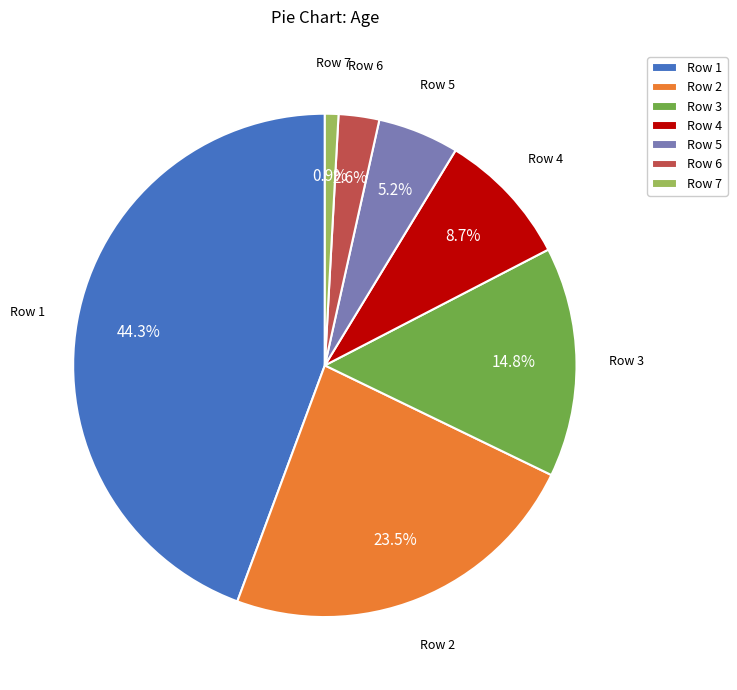

Rank the categories by value from lowest to highest.

Row 7, Row 6, Row 5, Row 4, Row 3, Row 2, Row 1